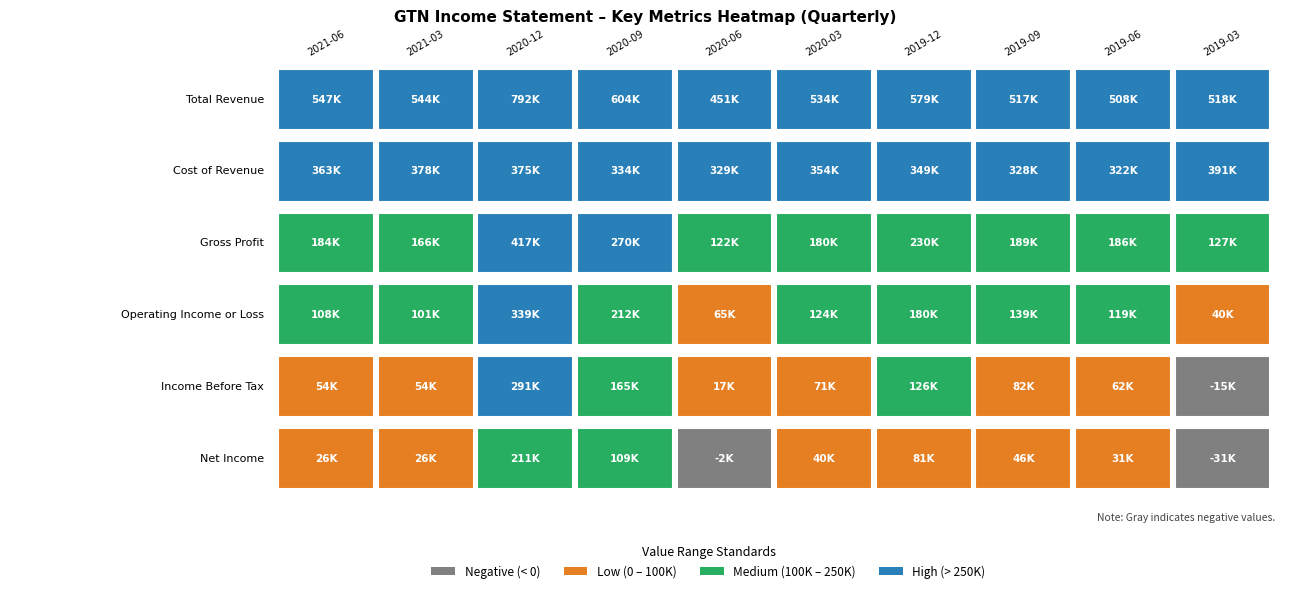

What is the average value of the Net Income series?

53700